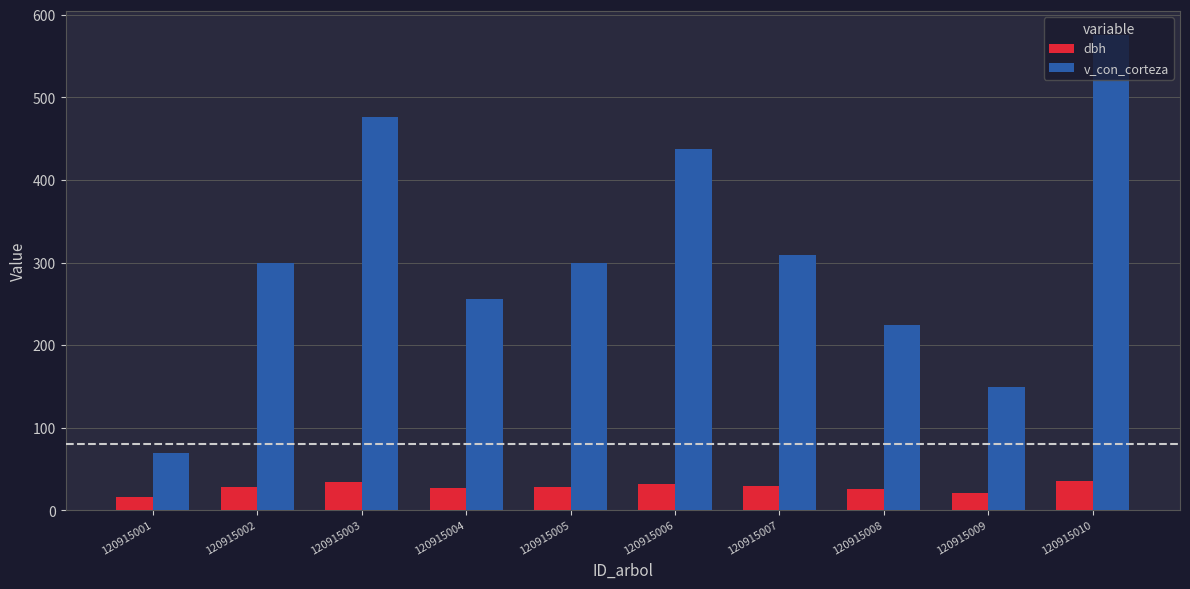

What is the smallest value displayed?

16.5